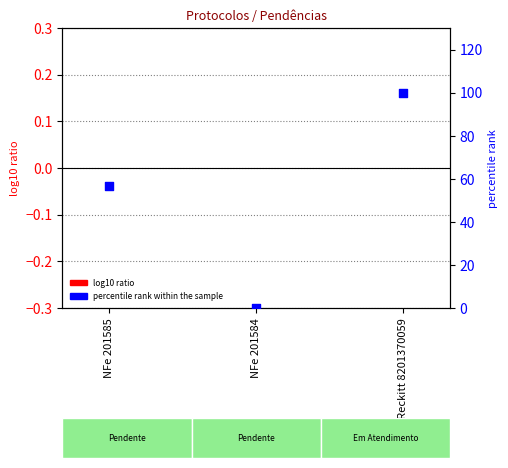

Which series has the largest total across all categories?

percentile rank within the sample